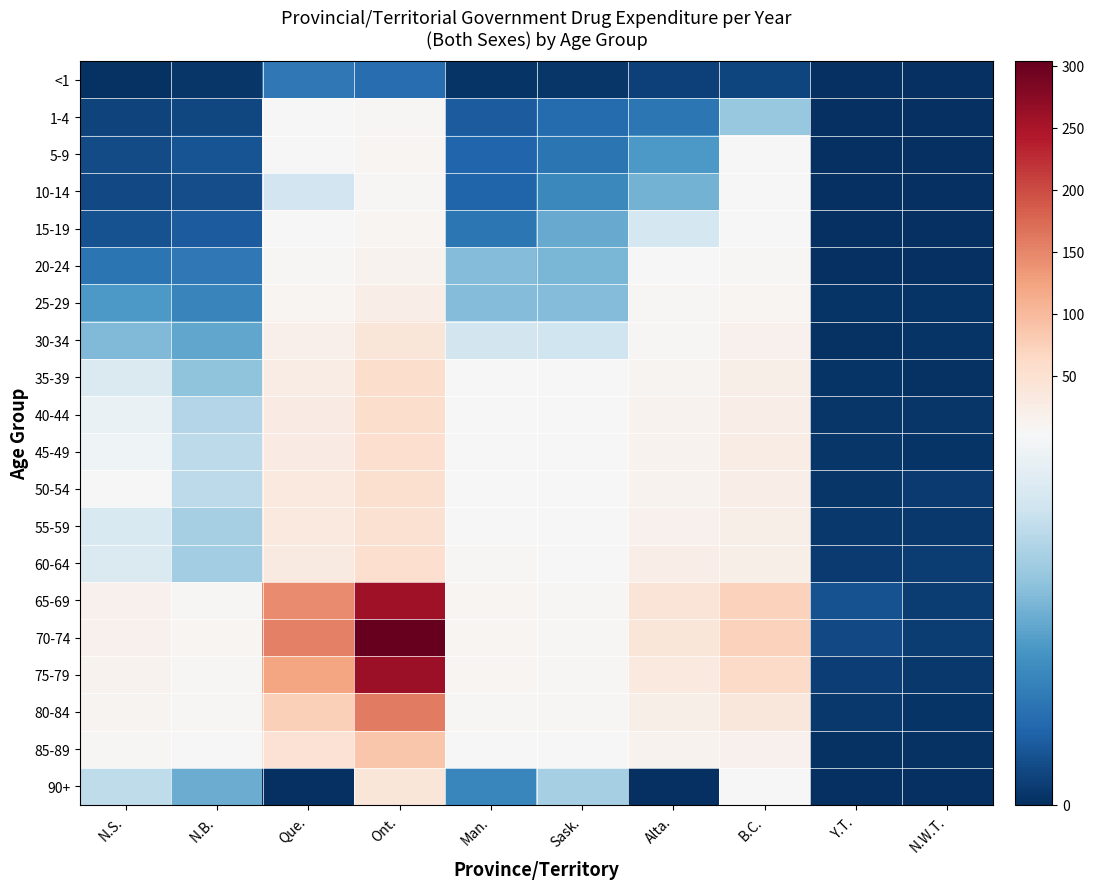

What is the spread (max minus min) of values at Alta.?

43.7